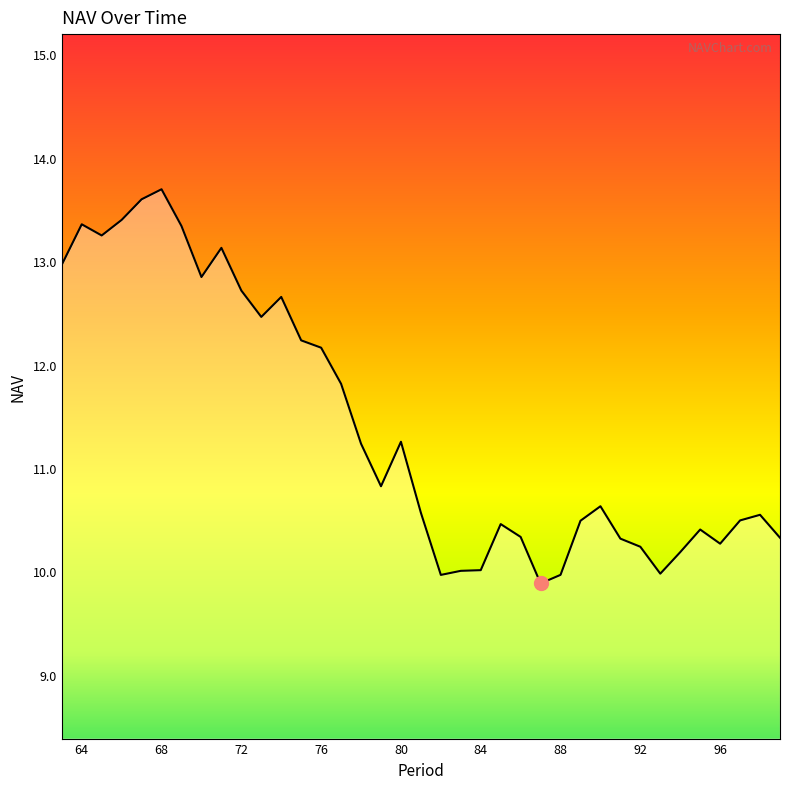

What is the difference between the maximum and minimum values?

3.8